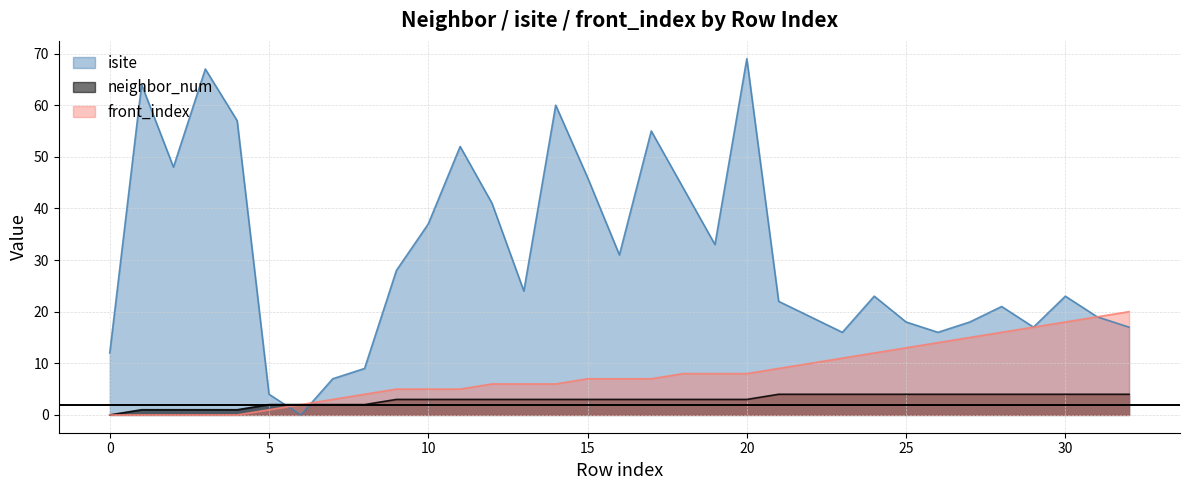

Where is front_index nearest to the value 10?

22